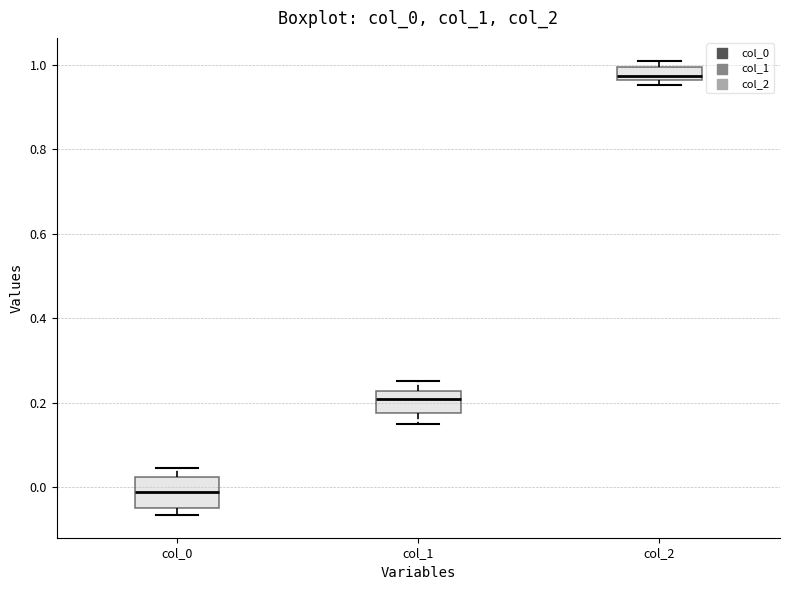

Which box has the highest median line?

col_2